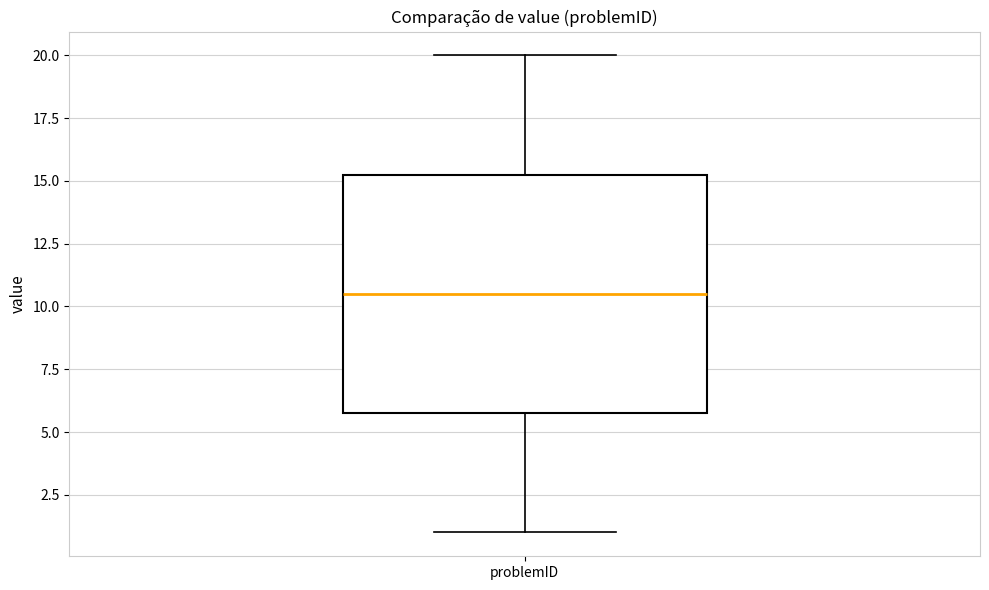

Read this box plot against the y-axis: the position of the median line, the range covered by the box, and the ends of both whiskers. The values are not printed on the chart, so give them approximately, as read against the axis.

median 10.5, box 6.0 to 15.5, whiskers 1.0 to 20.0